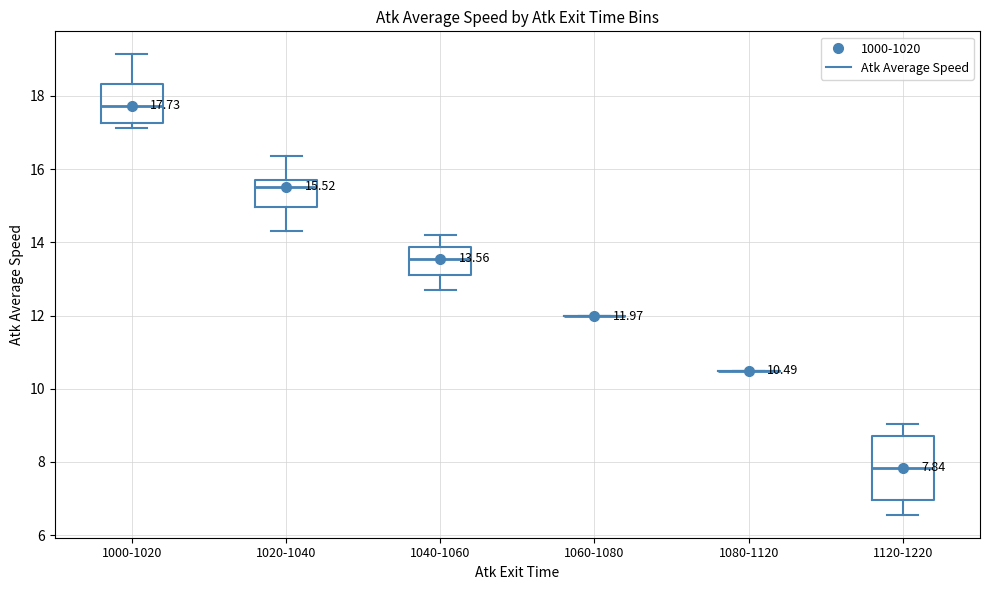

Comparing the boxes themselves (not the whiskers), which one is the tallest?

1120-1220